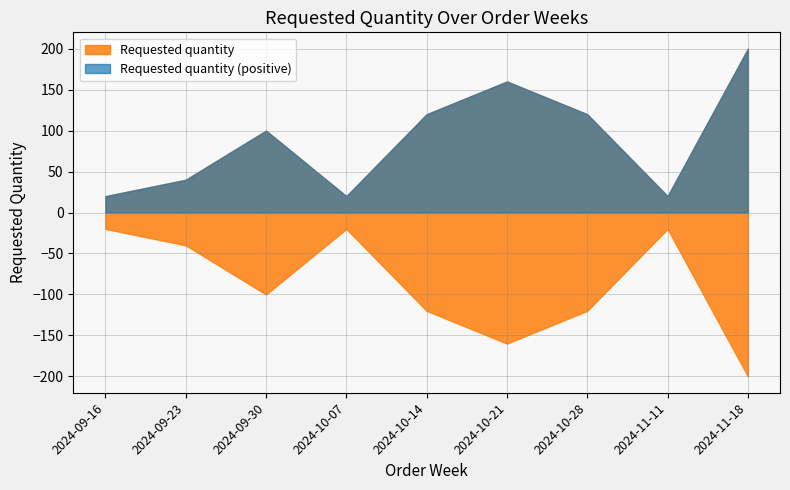

Rank the categories by value from highest to lowest.

2024-11-18, 2024-10-21, 2024-10-14, 2024-10-28, 2024-09-30, 2024-09-23, 2024-09-16, 2024-10-07, 2024-11-11